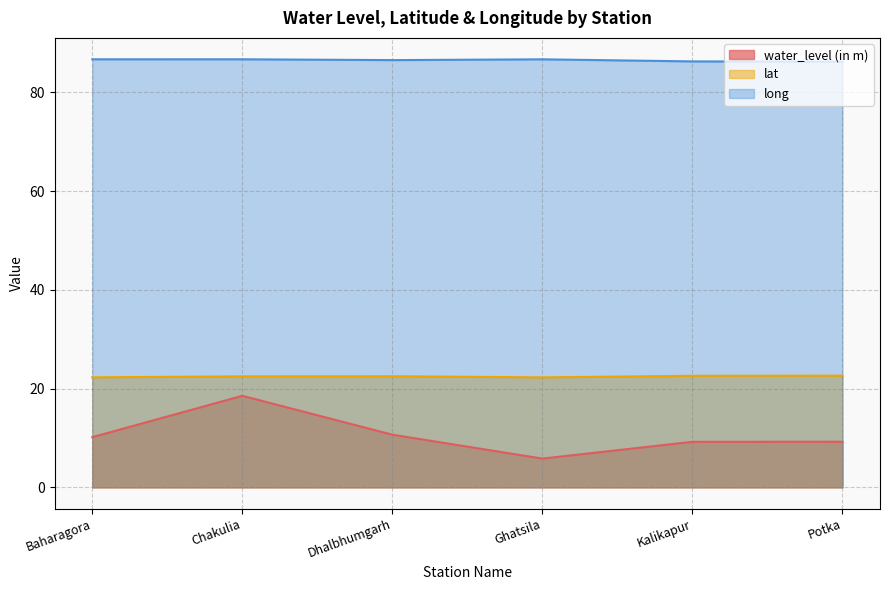

How many distinct data groups are displayed?

3